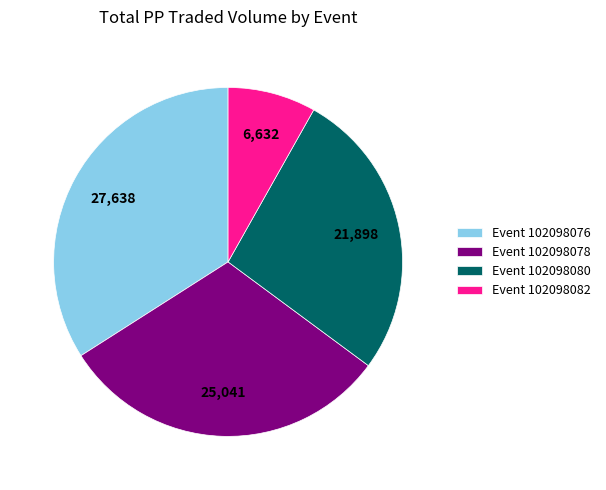

Is there a majority slice in this chart?

No